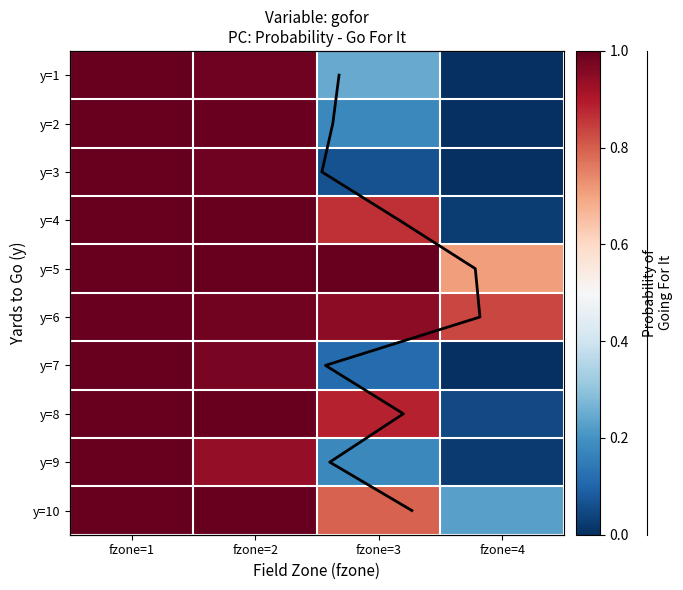

True or false: 10 has a value of 1.7 at fzone=2.

False